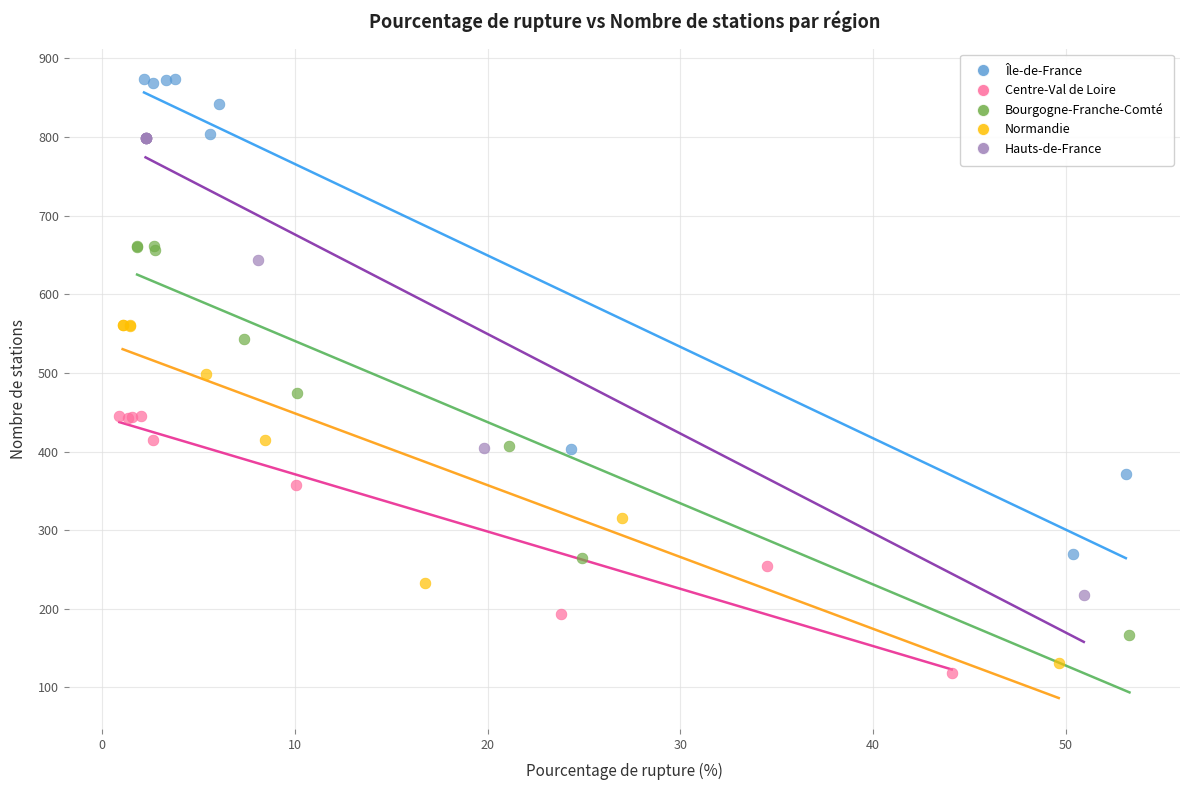

Which series contains the highest Y value?

Île-de-France